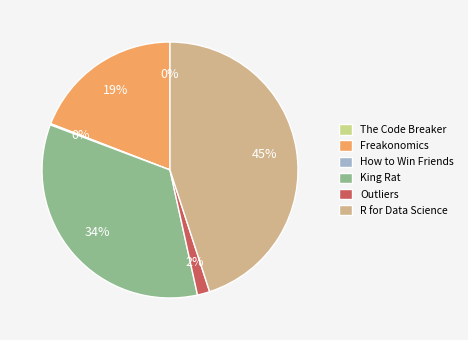

Between How to Win Friends and Outliers, which is larger?

Outliers